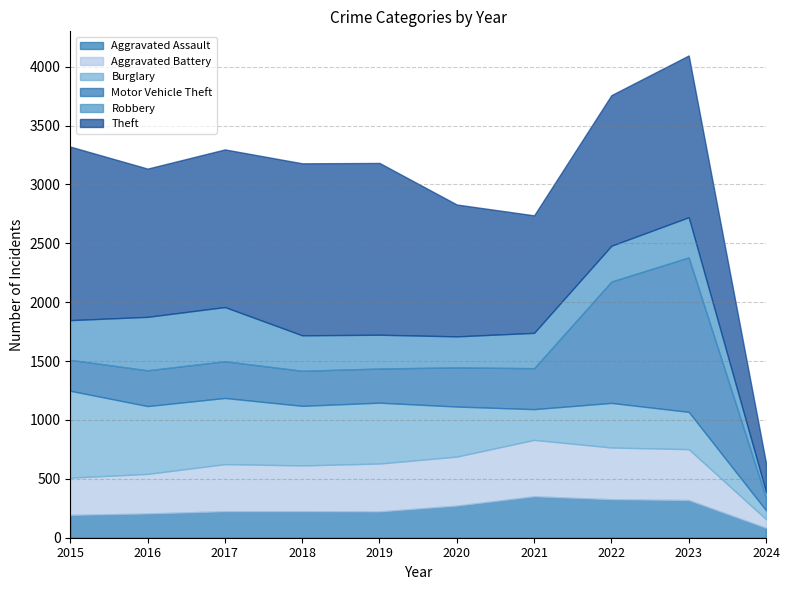

Does the chart have visible grid lines?

Yes